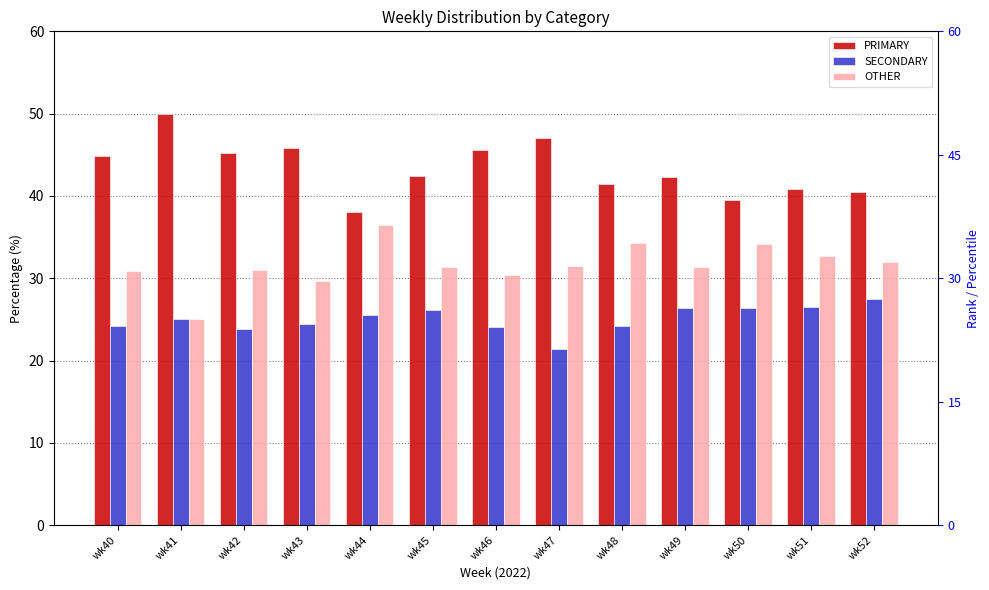

Is it true that PRIMARY equals 44.9 at wk40?

True